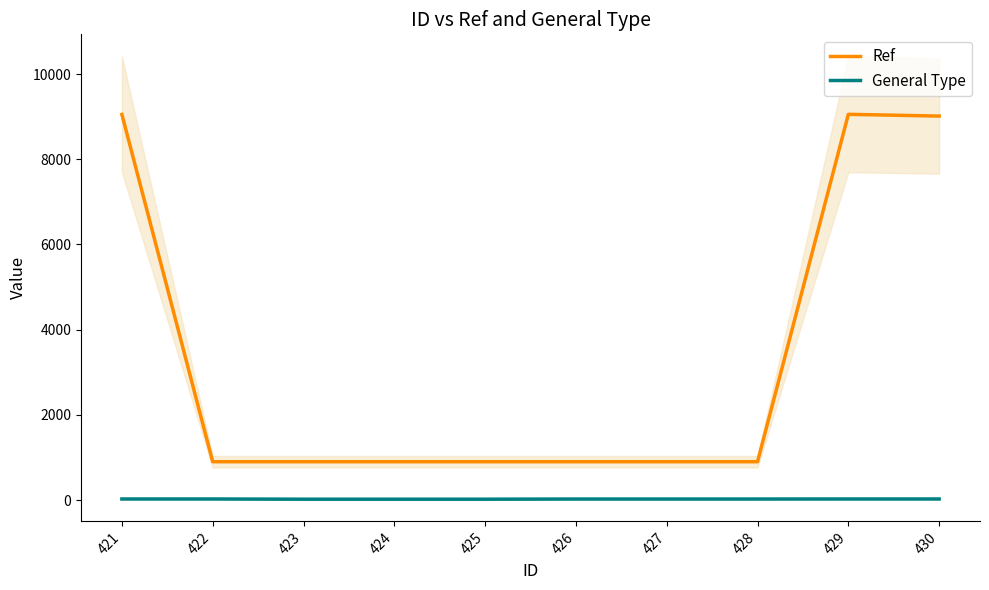

Reading left to right, extract all data points from this chart.

Ref: 421=9054	422=900	423=900	424=900	425=900	426=900	427=900	428=900	429=9056	430=9015
General Type: 421=25	422=25	423=20	424=20	425=20	426=24	427=24	428=24	429=25	430=25